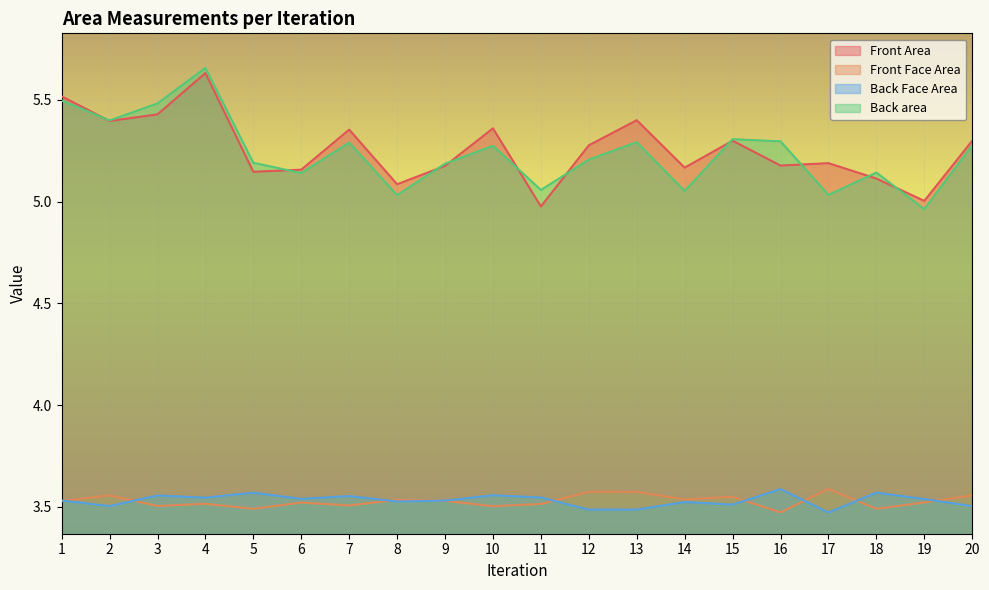

At how many categories does at least one series exceed 3?

20